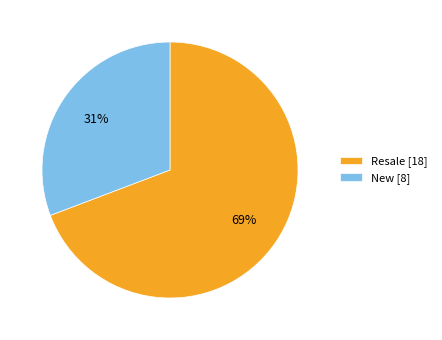

What is the largest slice in the pie chart?

Resale